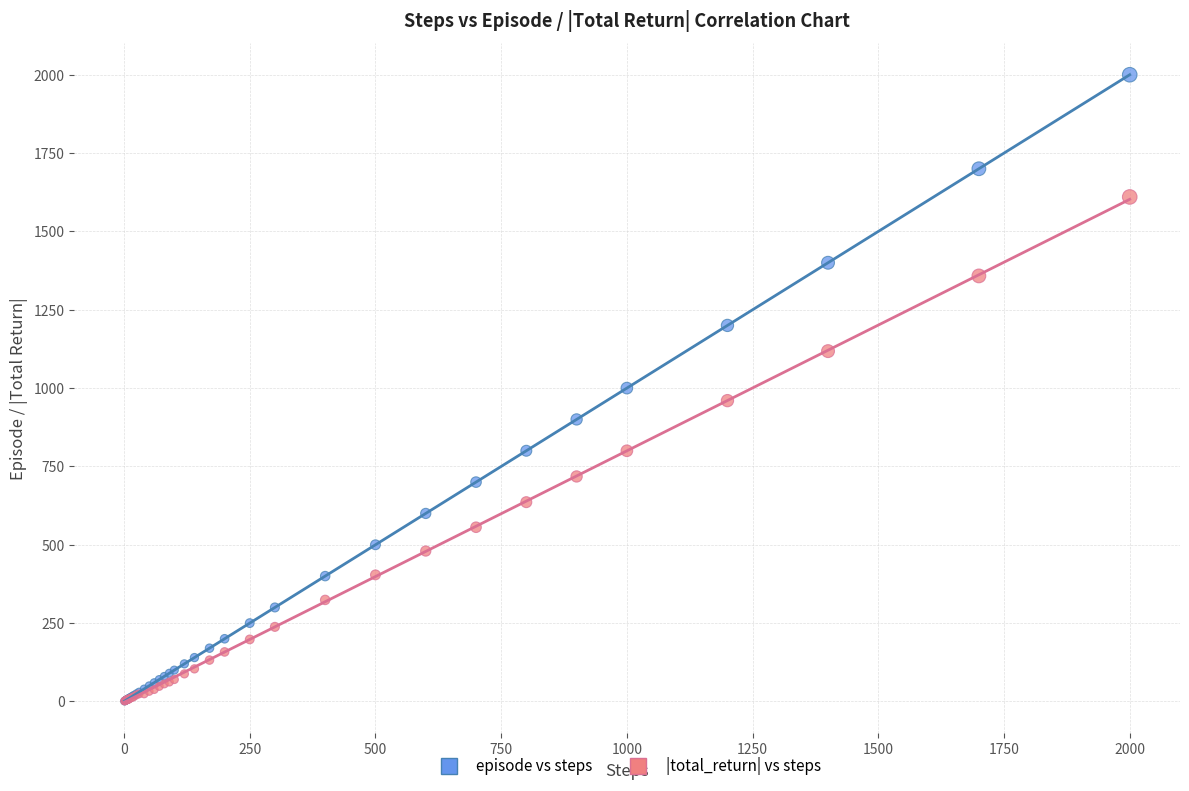

Which series has the largest Y range (max minus min)?

episode vs steps